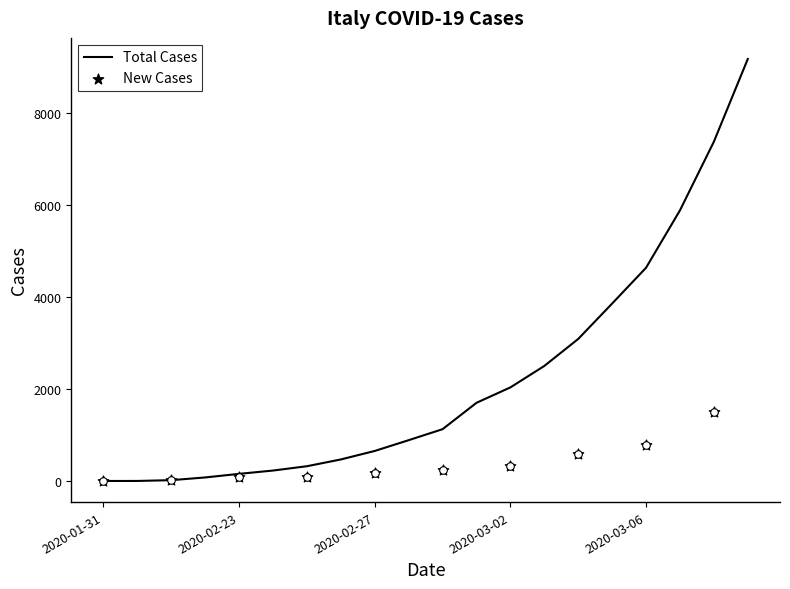

What is the change in value from 2020-02-21 to 2020-02-27?

+635